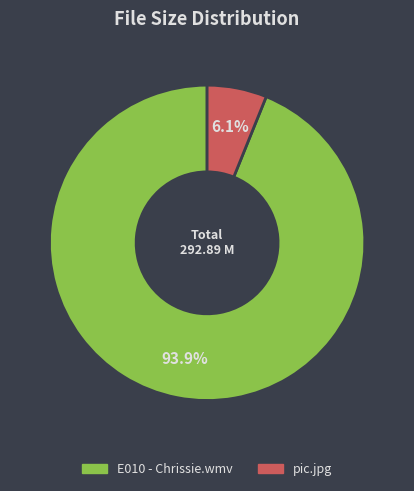

True or false: E010 - Chrissie.wmv accounts for 99% of the total.

False